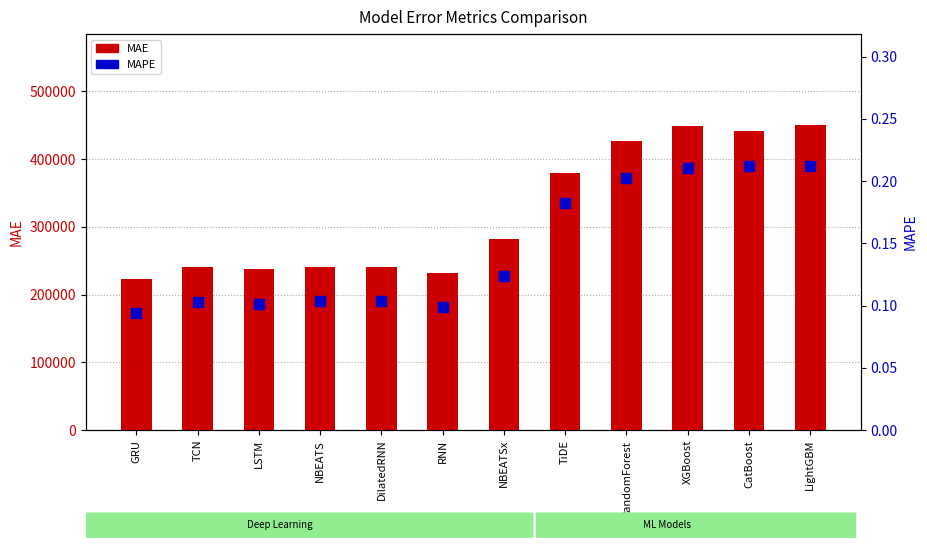

Which series reaches the maximum Y coordinate?

MAE